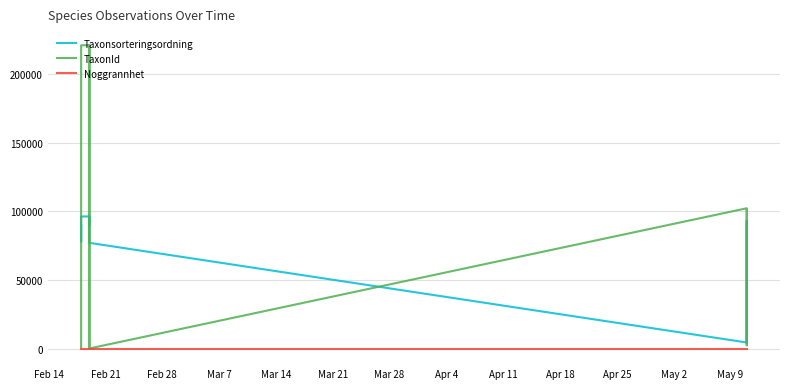

How many lines are shown in the chart?

3